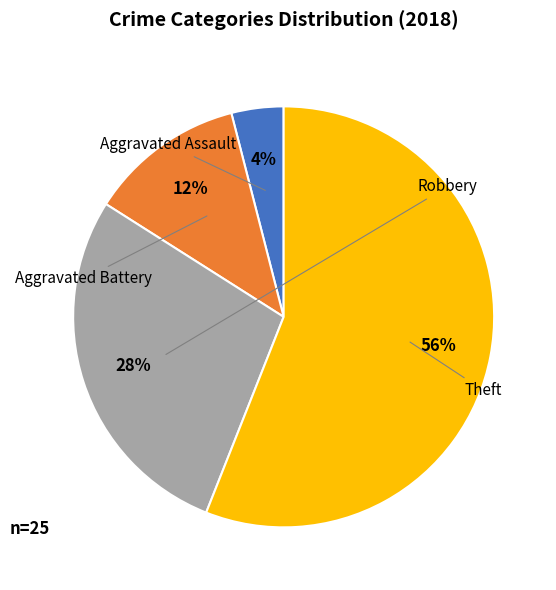

Rank the categories by value from highest to lowest.

Theft, Robbery, Aggravated Battery, Aggravated Assault